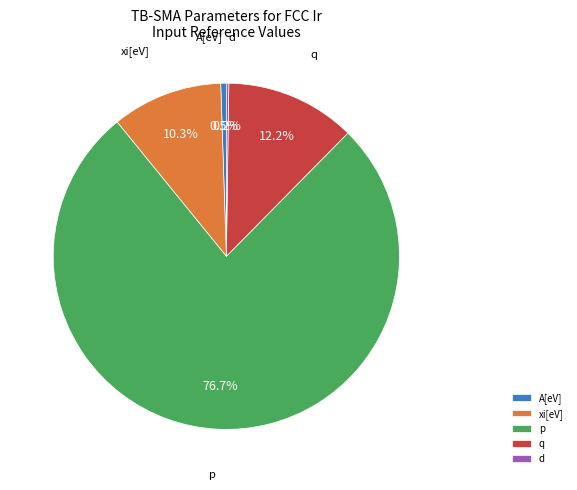

Which slice is the largest?

p